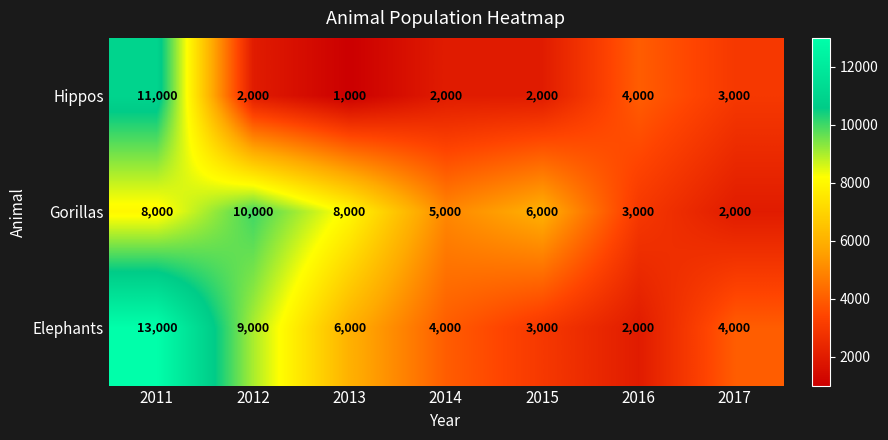

How many distinct data groups are displayed?

3